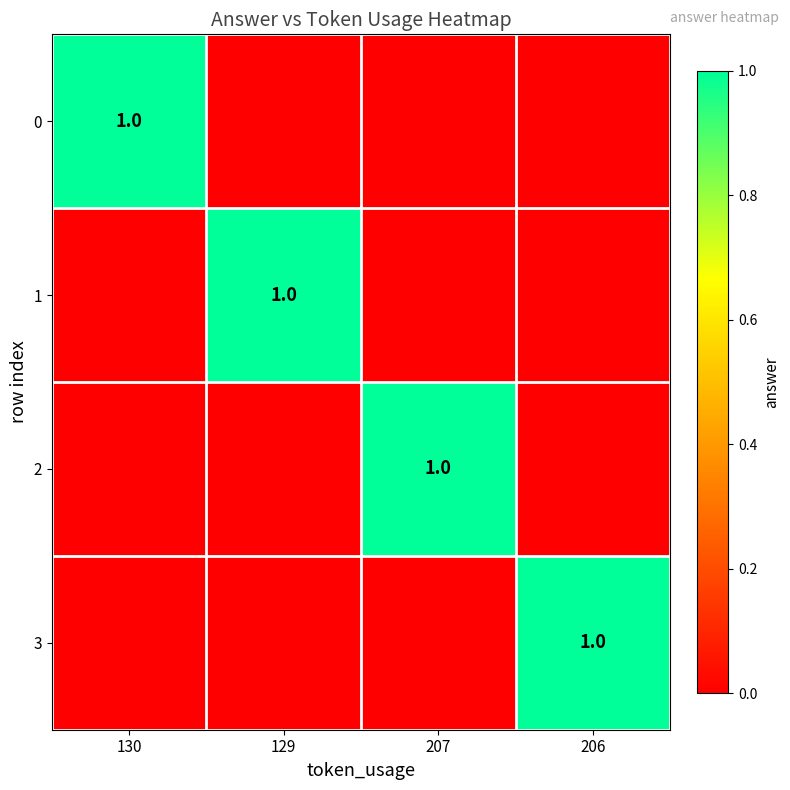

How many positive values does the 0 series have?

1